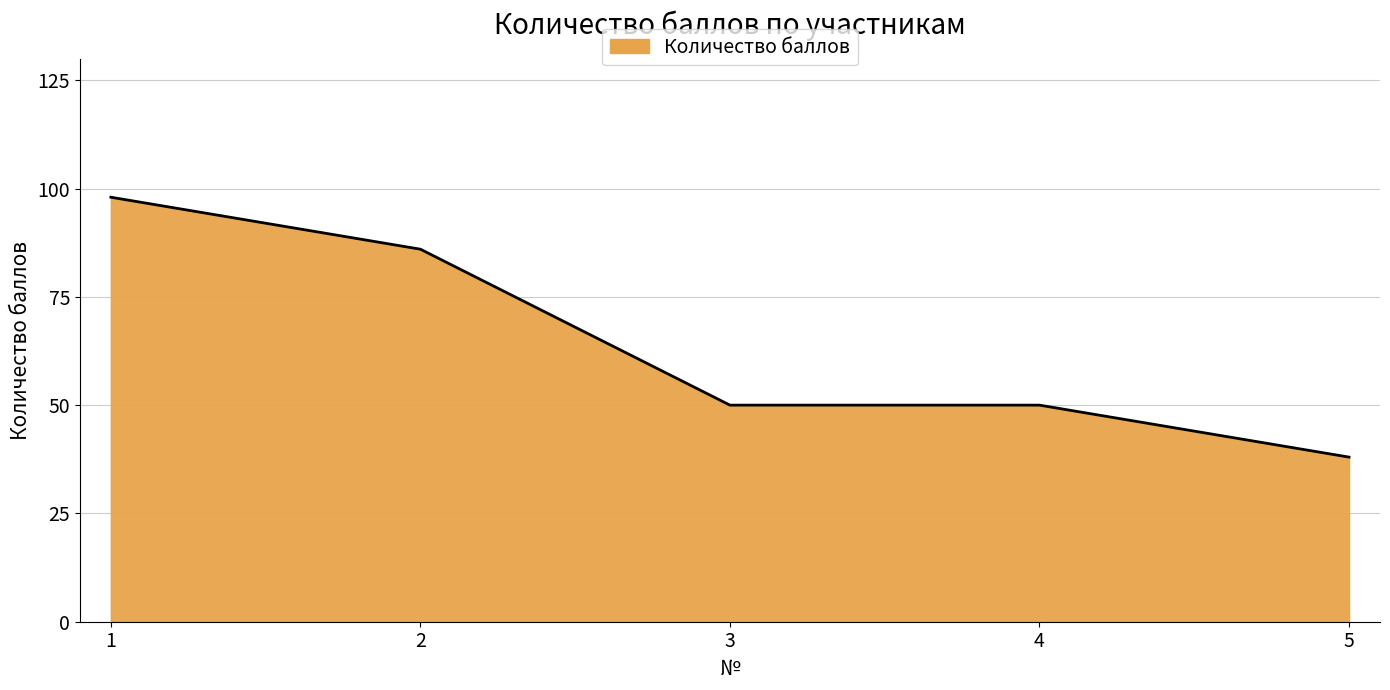

Reading left to right, what are all the values shown in this chart?

98	86	50	50	38